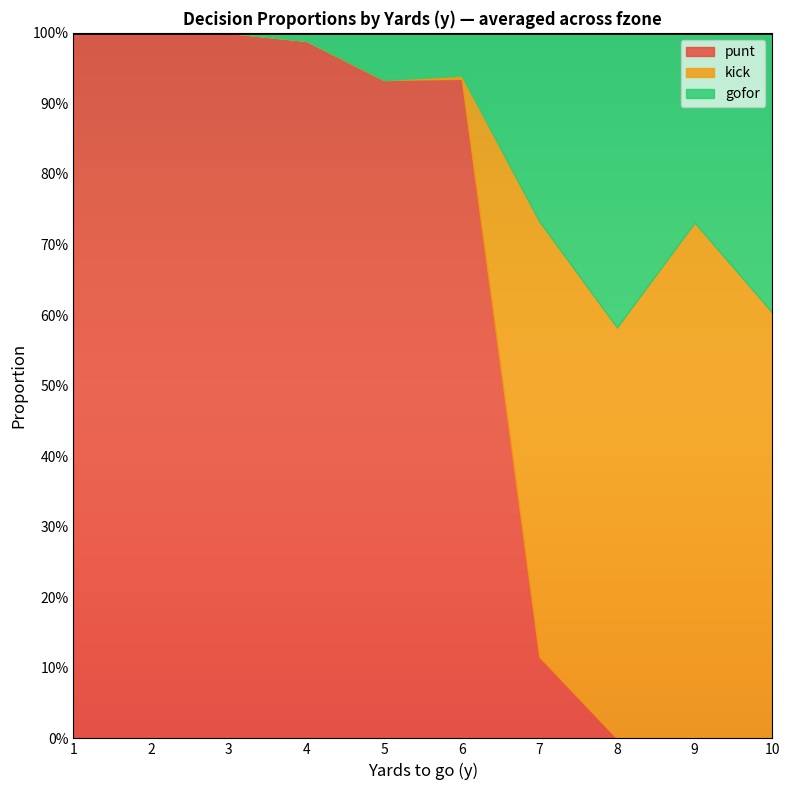

Which series has the largest total across all categories?

punt